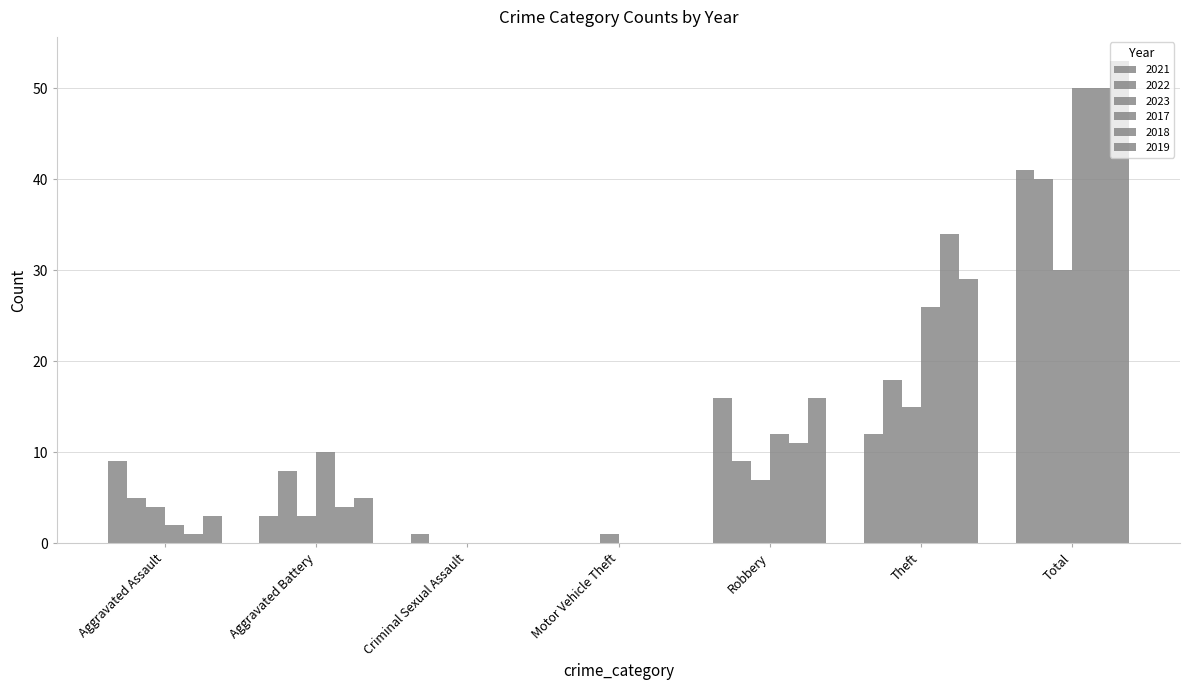

Which category has the lowest value in the 2021 series?

Motor Vehicle Theft